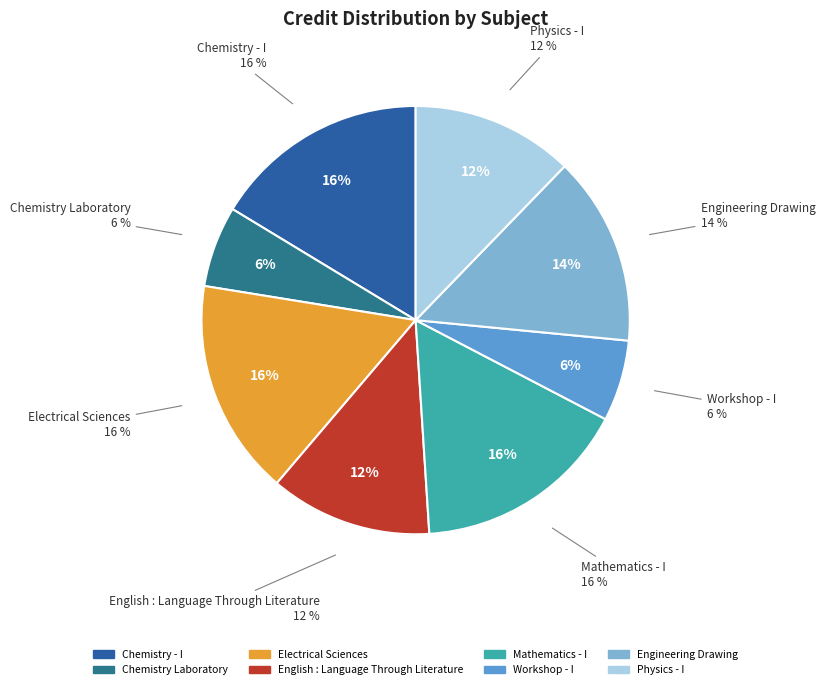

Which slice is the largest?

Chemistry - I